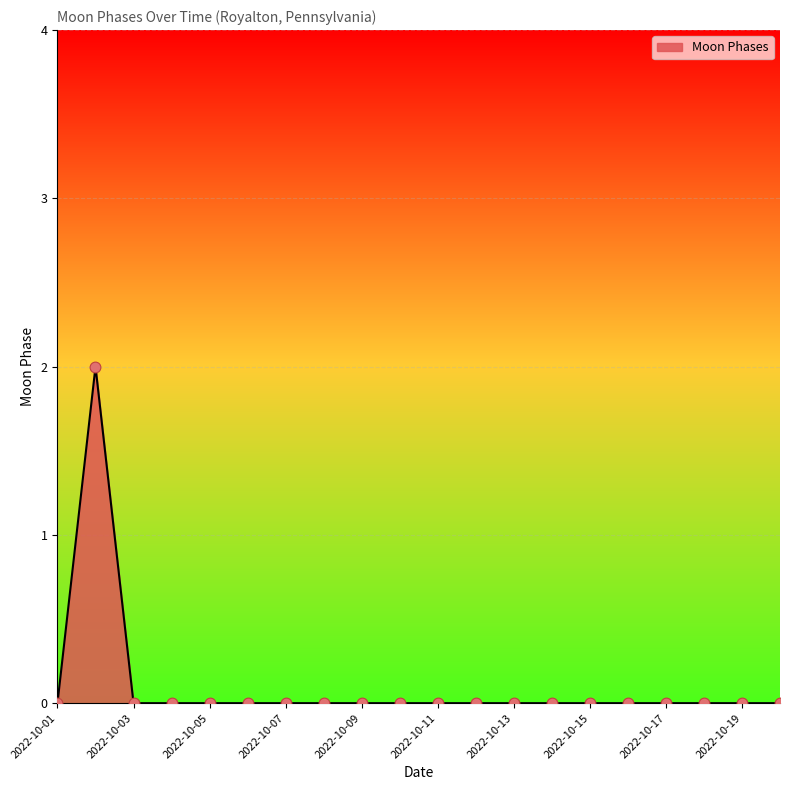

Does the chart have visible grid lines?

Yes